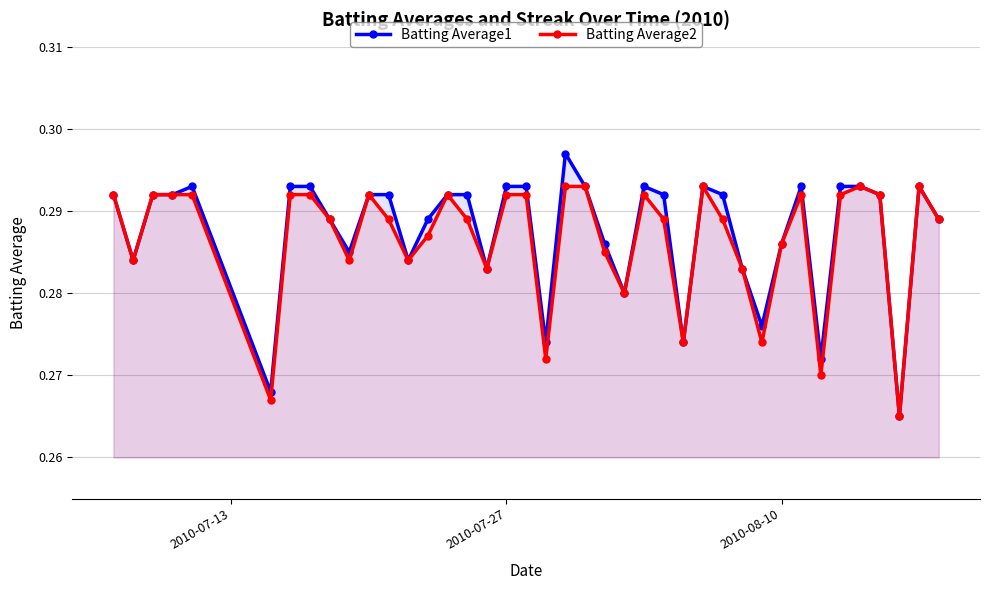

Count the number of data series in this chart.

2